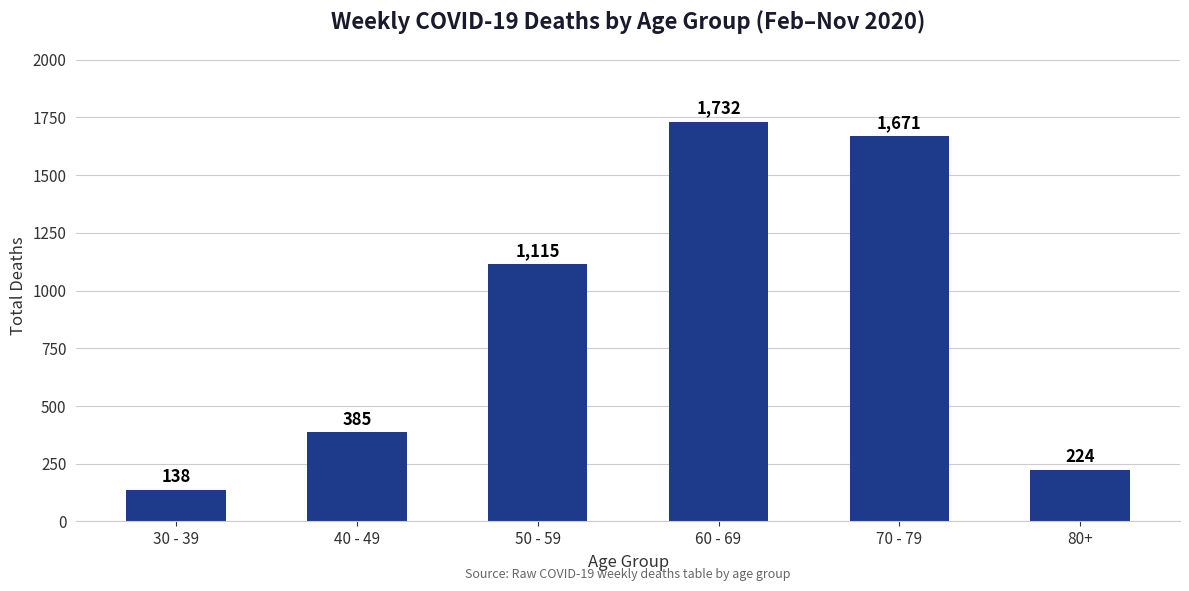

Reading right to left, transcribe all the data shown in this chart.

224	1671	1732	1115	385	138